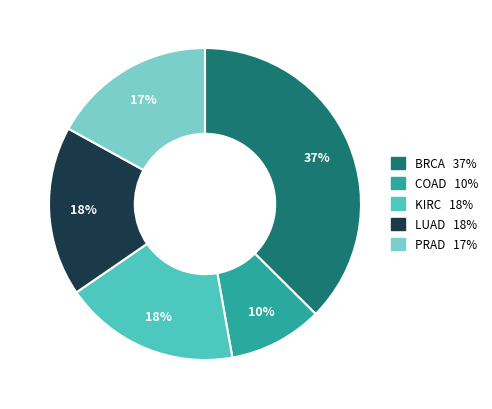

Which category has the smallest portion of the pie?

COAD